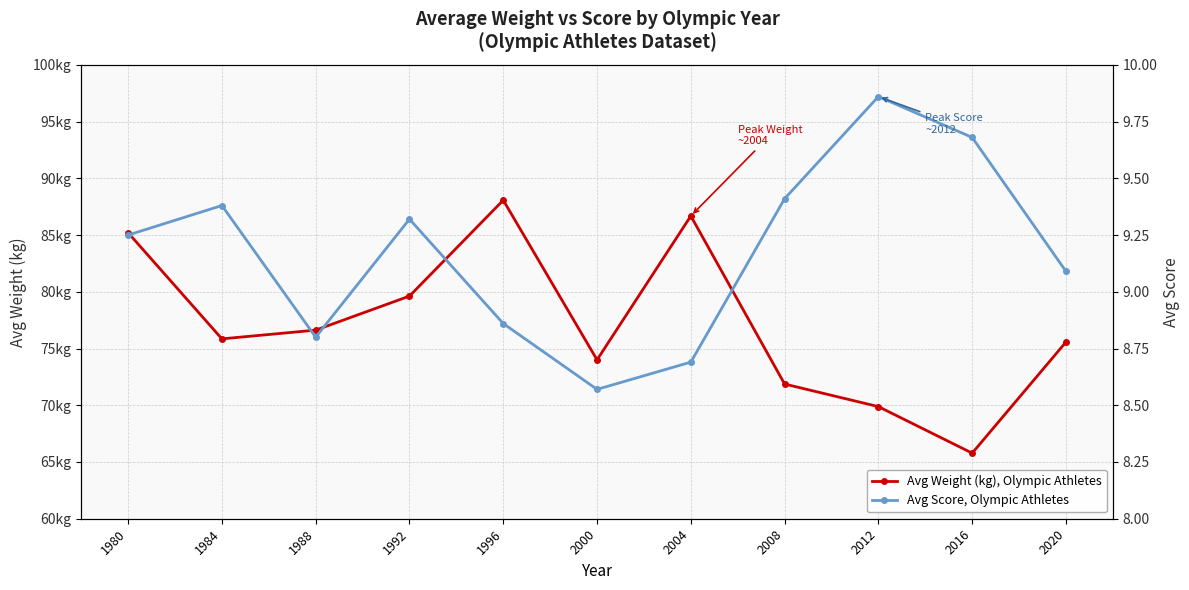

At 2016, list the series in order from smallest to largest.

Avg Score, Olympic Athletes, Avg Weight (kg), Olympic Athletes